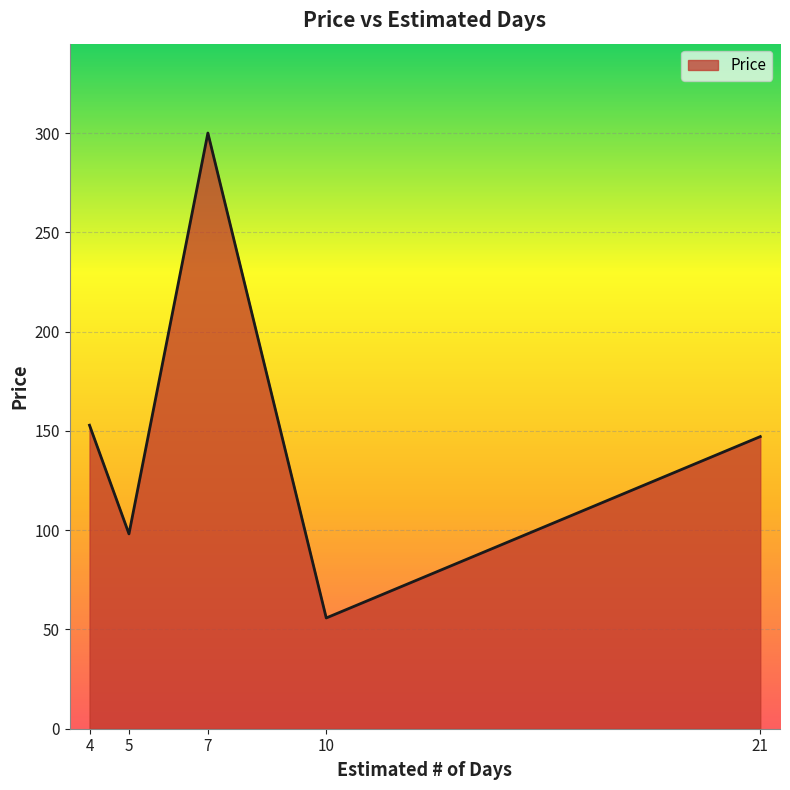

At which category does the chart reach its minimum across all series?

10